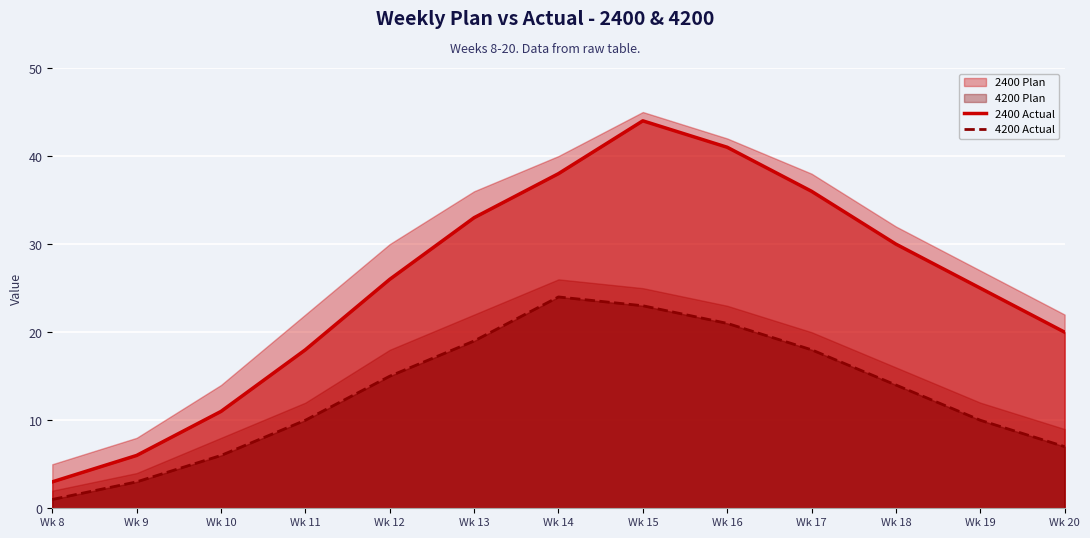

True or false: 4200 Actual has more than 0 points higher than both neighbors.

True